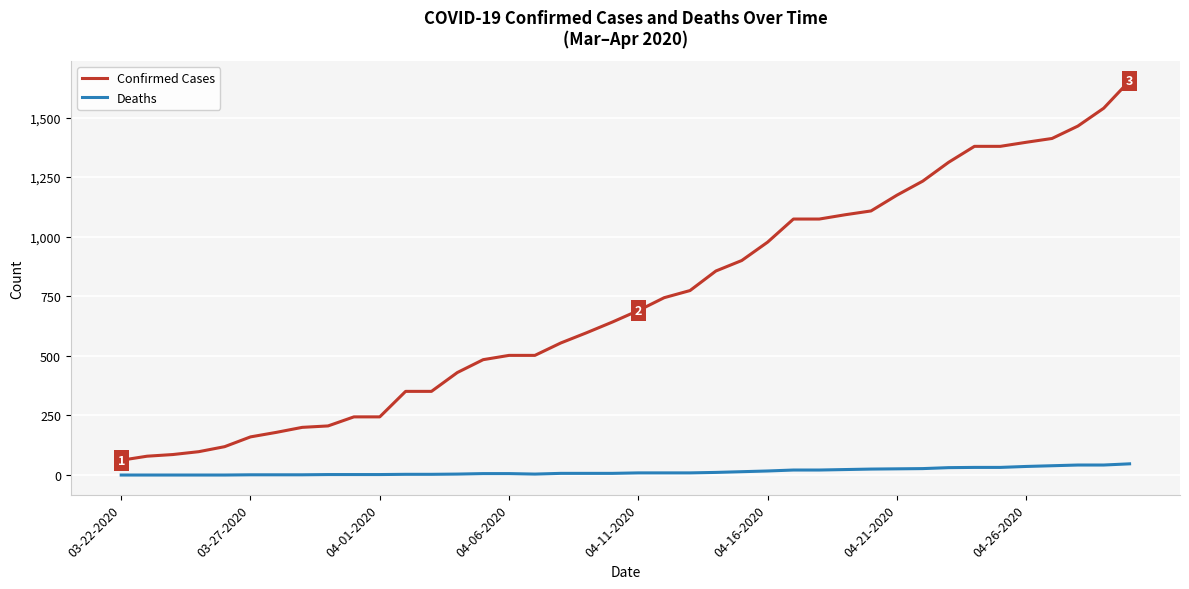

Count the number of data series in this chart.

2